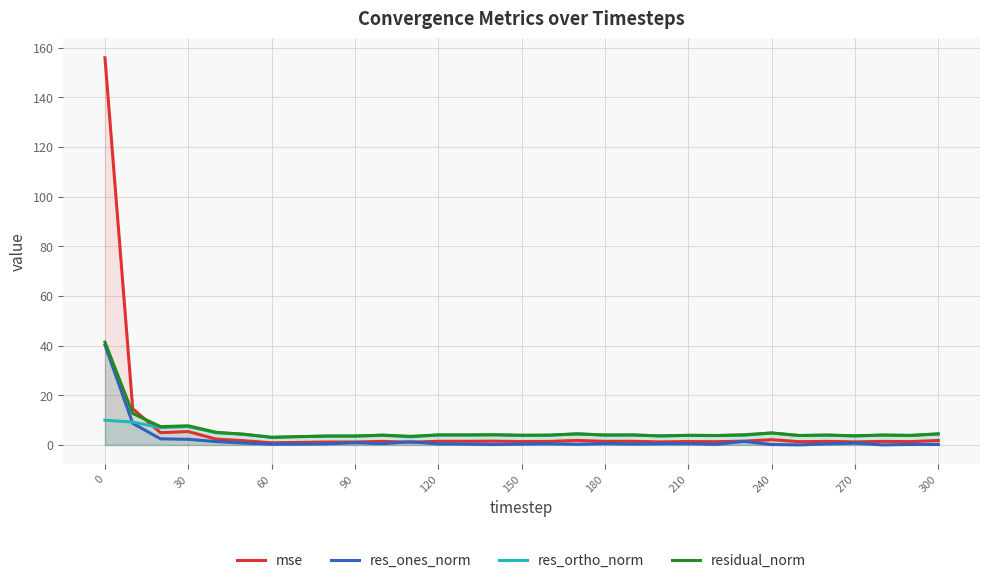

Is it true that mse equals 1.4 at 150?

True